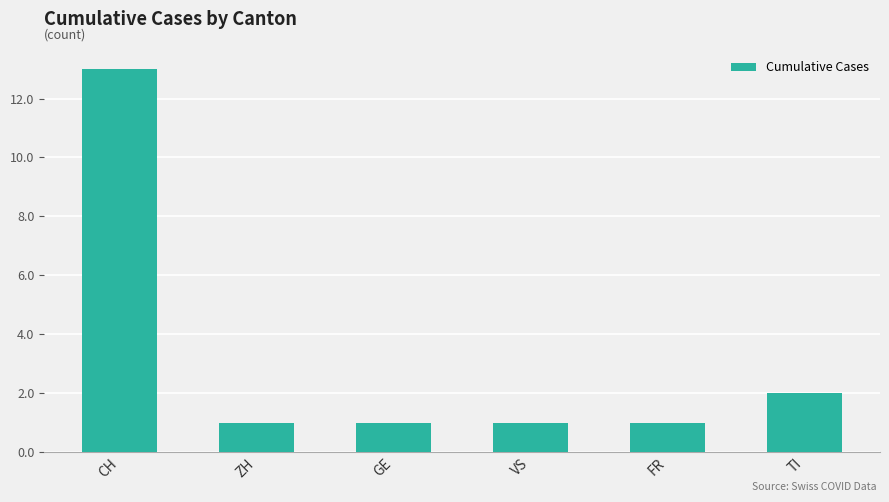

Is it true that the value at FR is 1?

True